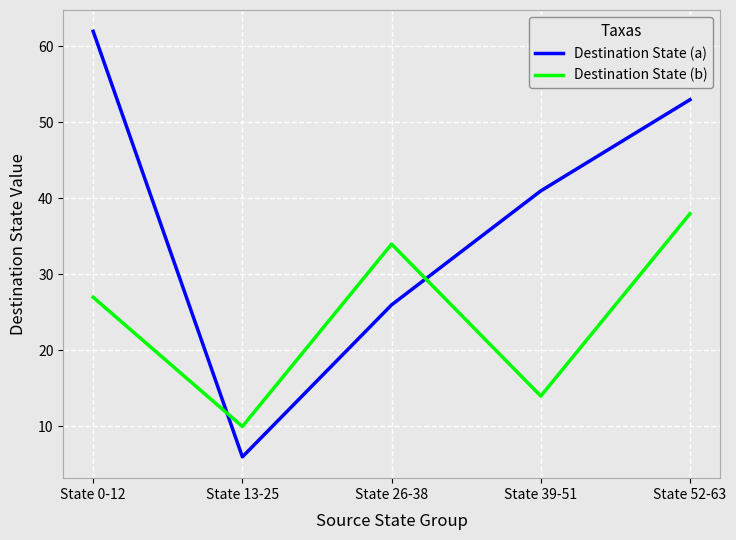

Reading right to left, transcribe all the data shown in this chart.

Destination State (a): State 52-63=53	State 39-51=41	State 26-38=26	State 13-25=6	State 0-12=62
Destination State (b): State 52-63=38	State 39-51=14	State 26-38=34	State 13-25=10	State 0-12=27